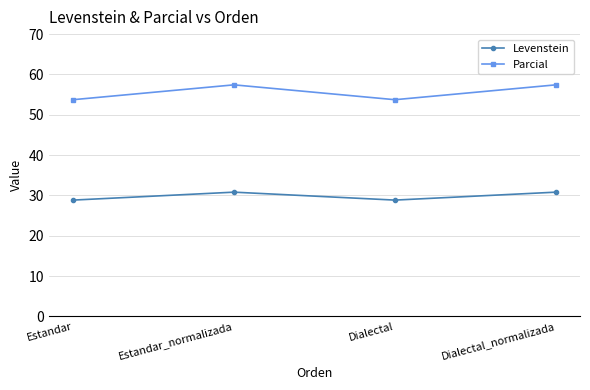

Is the value of Parcial at Estandar greater than the value of Levenstein at Estandar?

Yes